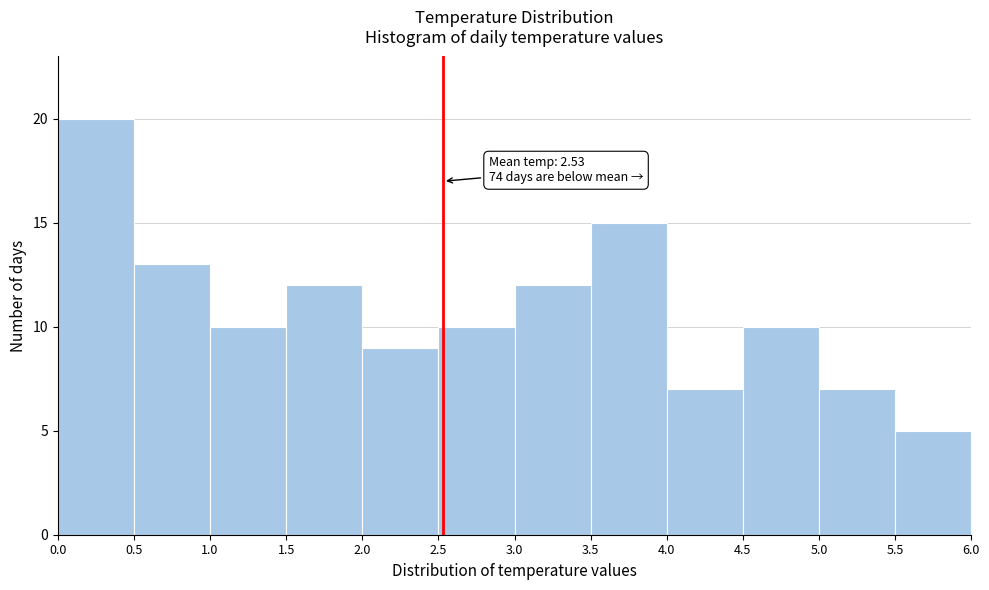

Over which range of the x-axis is the bar tallest?

0.0 to 0.5